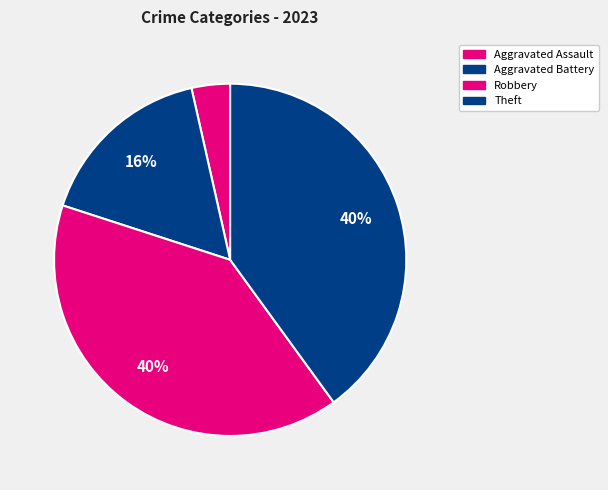

How many segments does this pie chart have?

4